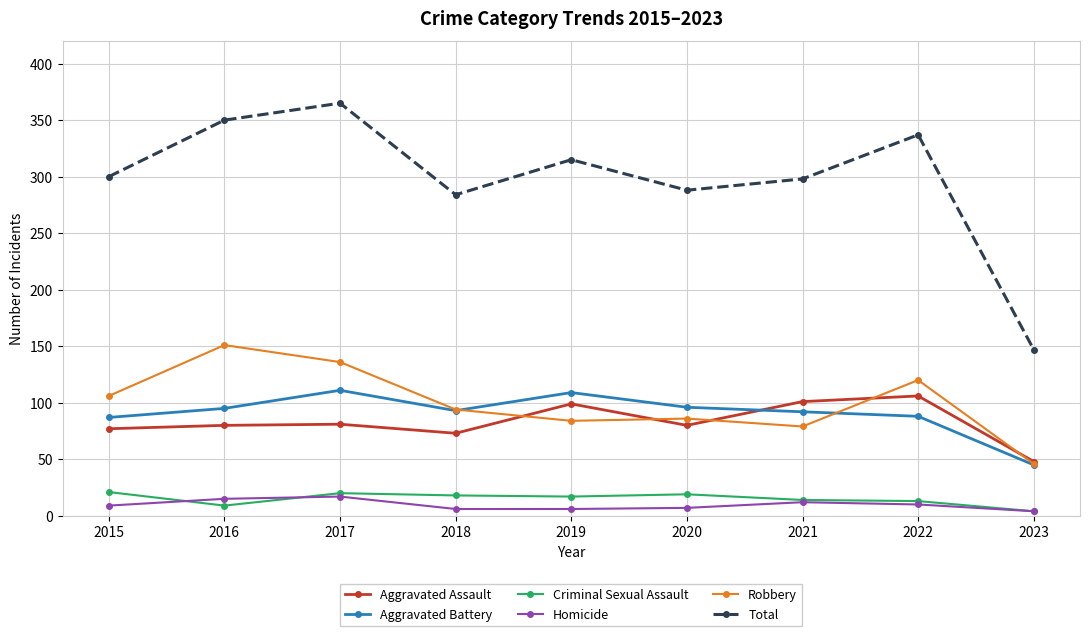

What is the difference between the second highest and minimum values in the Aggravated Battery series?

64